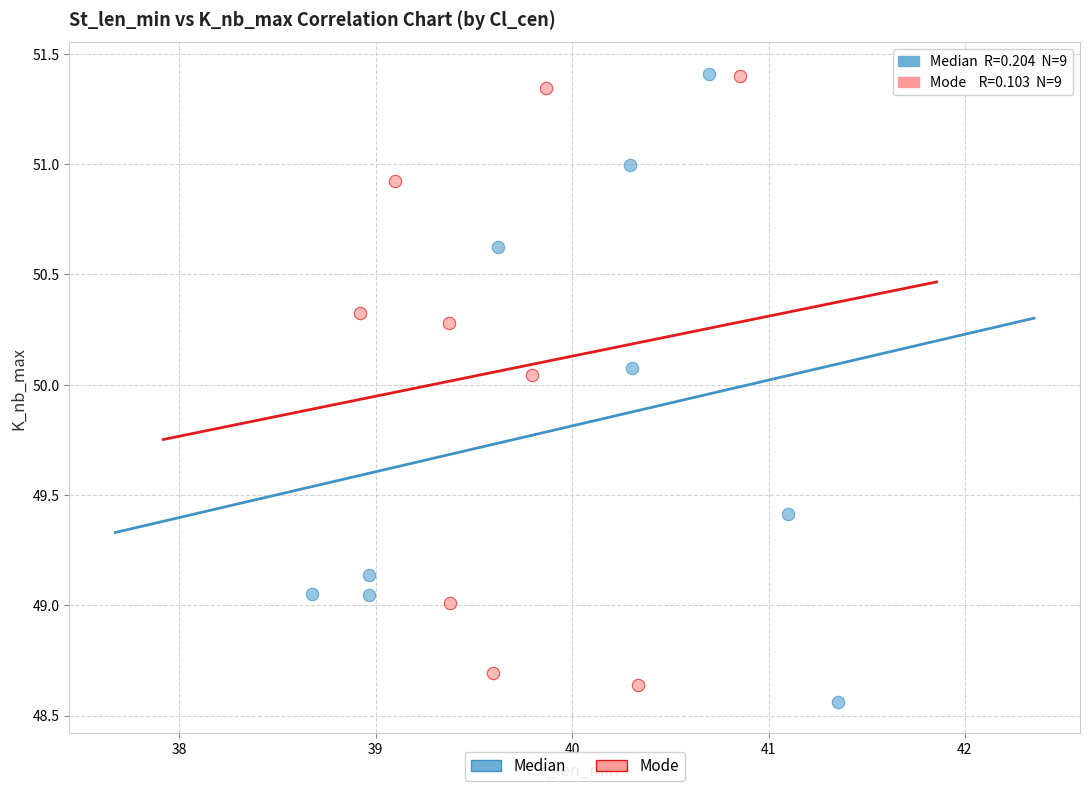

What are all the series names shown in the legend?

Median, Mode